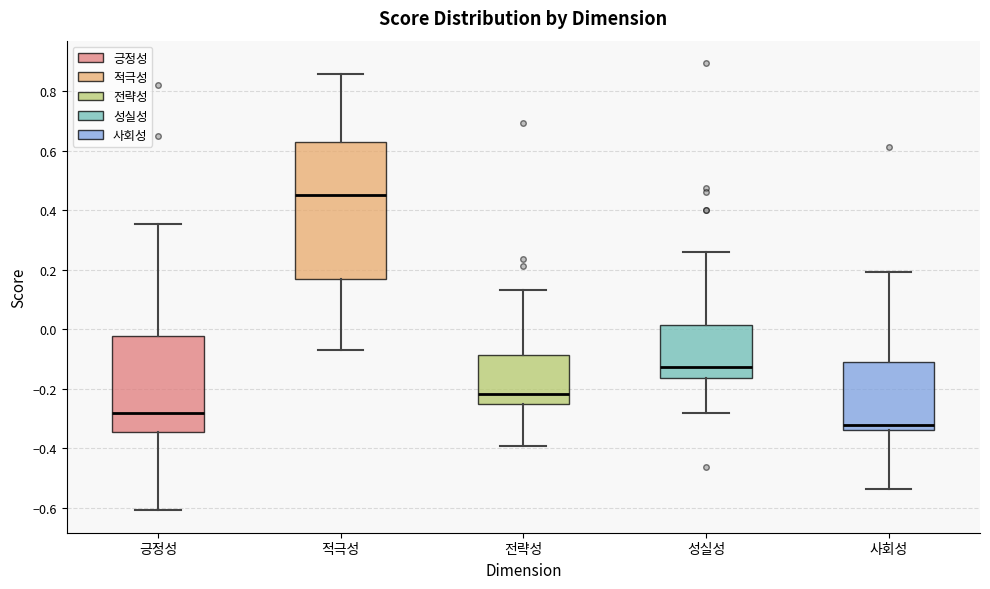

Which box's median line is the lowest?

사회성